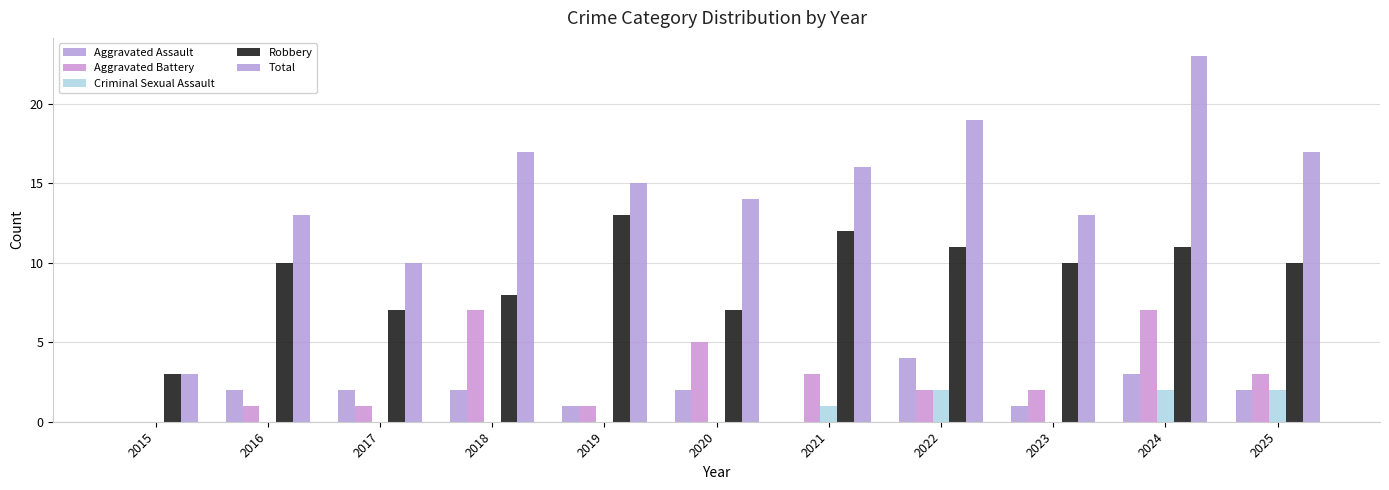

True or false: Aggravated Assault has a value of 1 at 2023.

False